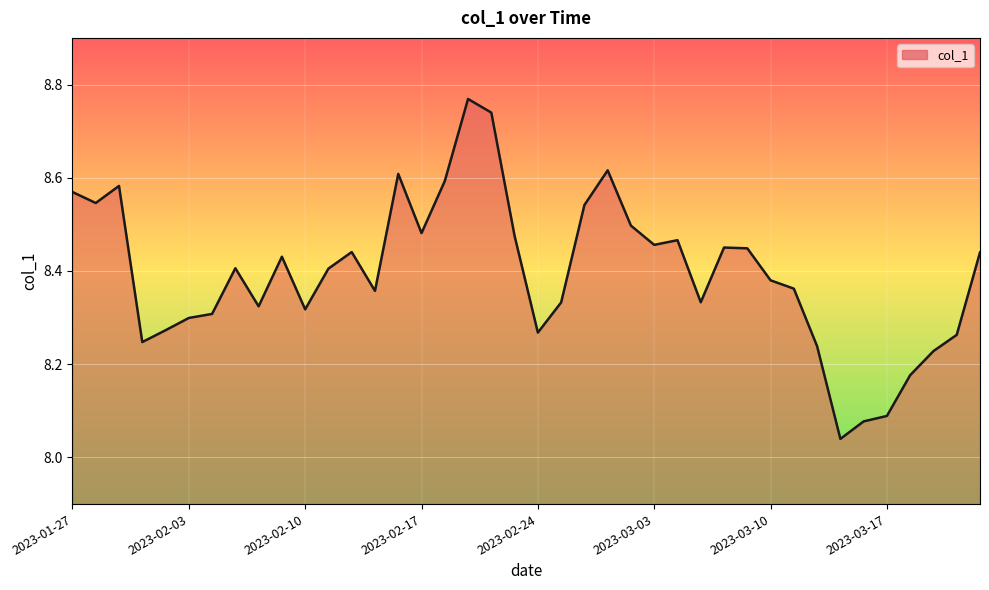

Count the number of categories in the chart.

40